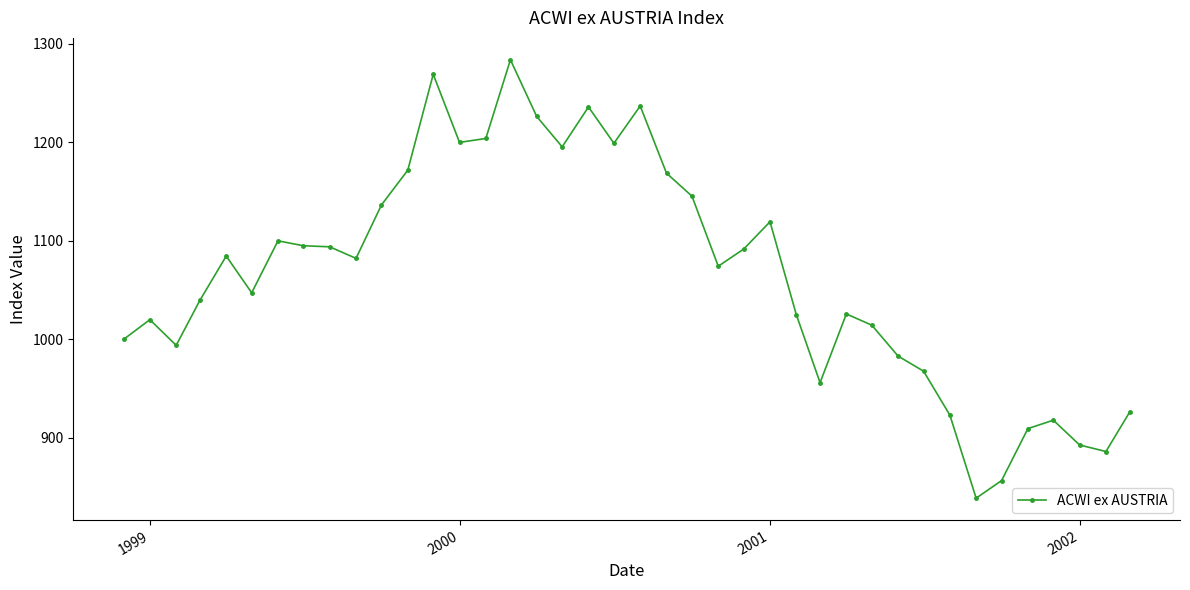

What is the difference between the maximum and second lowest values?

426.7